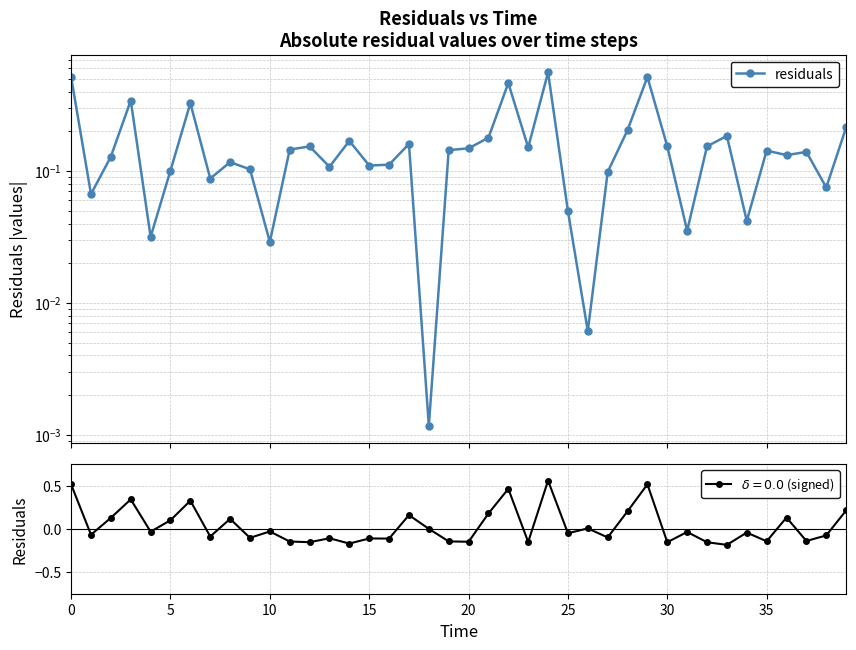

What is the greatest value displayed?

0.6